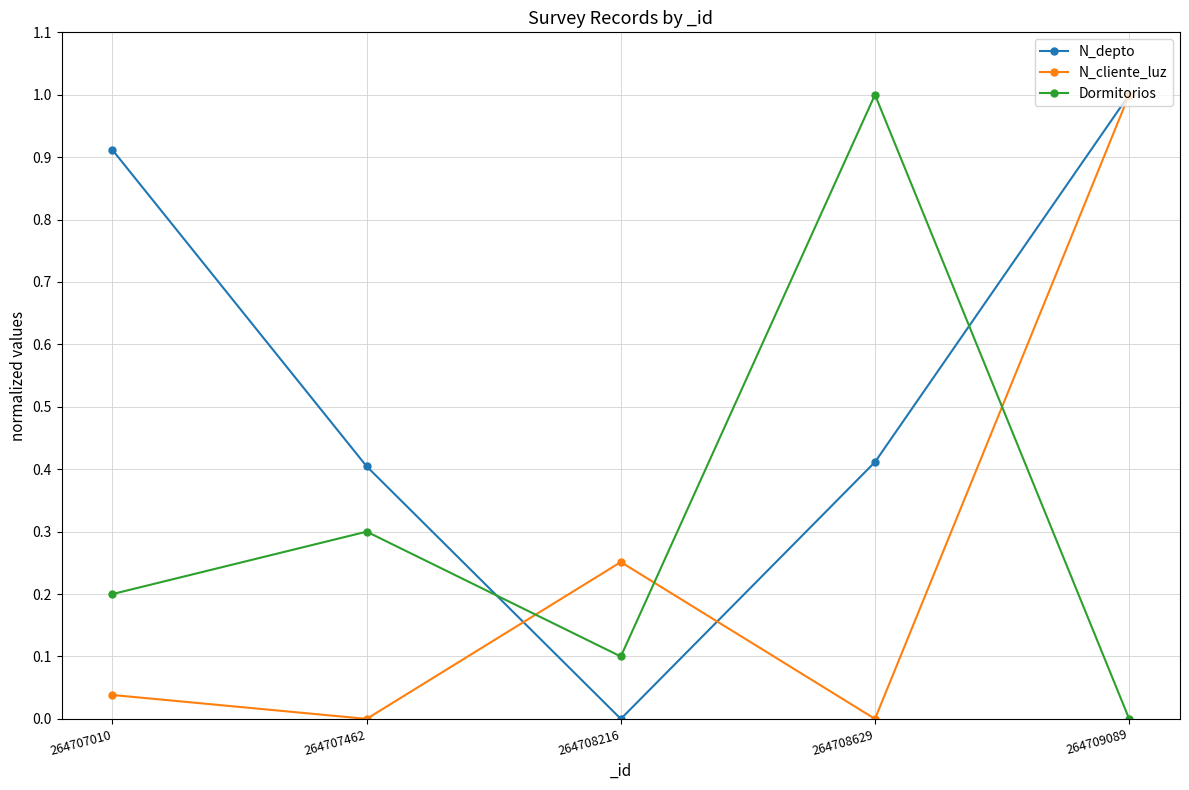

After their last crossing, which series has the higher values: N_cliente_luz or Dormitorios?

N_cliente_luz